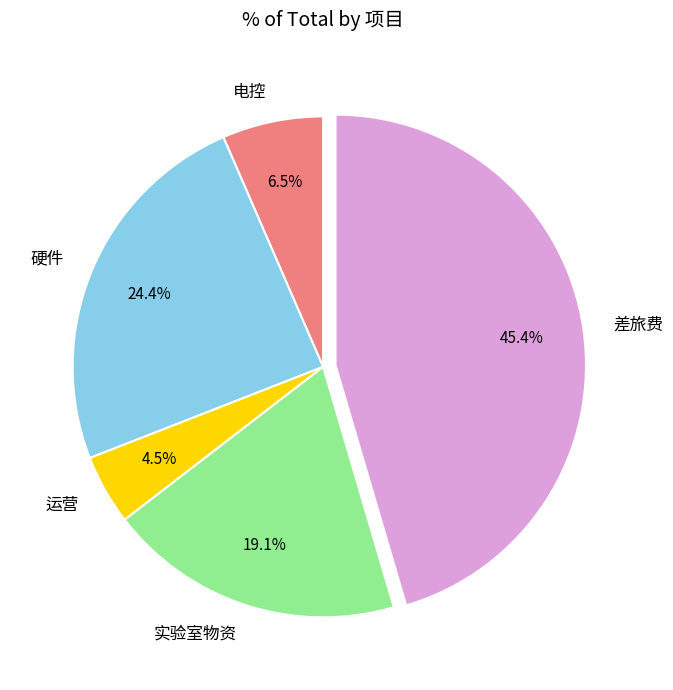

How much of the chart is everything except 运营?

95.5%